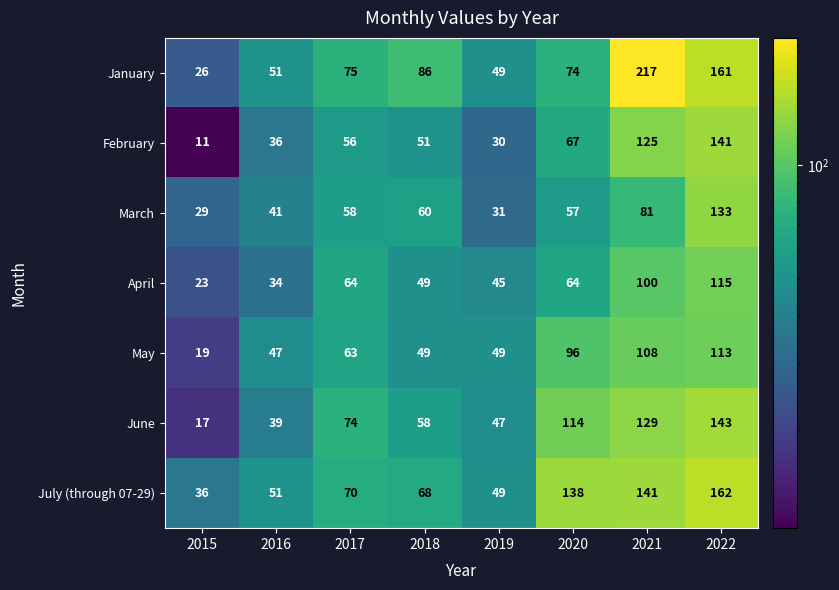

Is it true that June equals 74 at 2017?

True